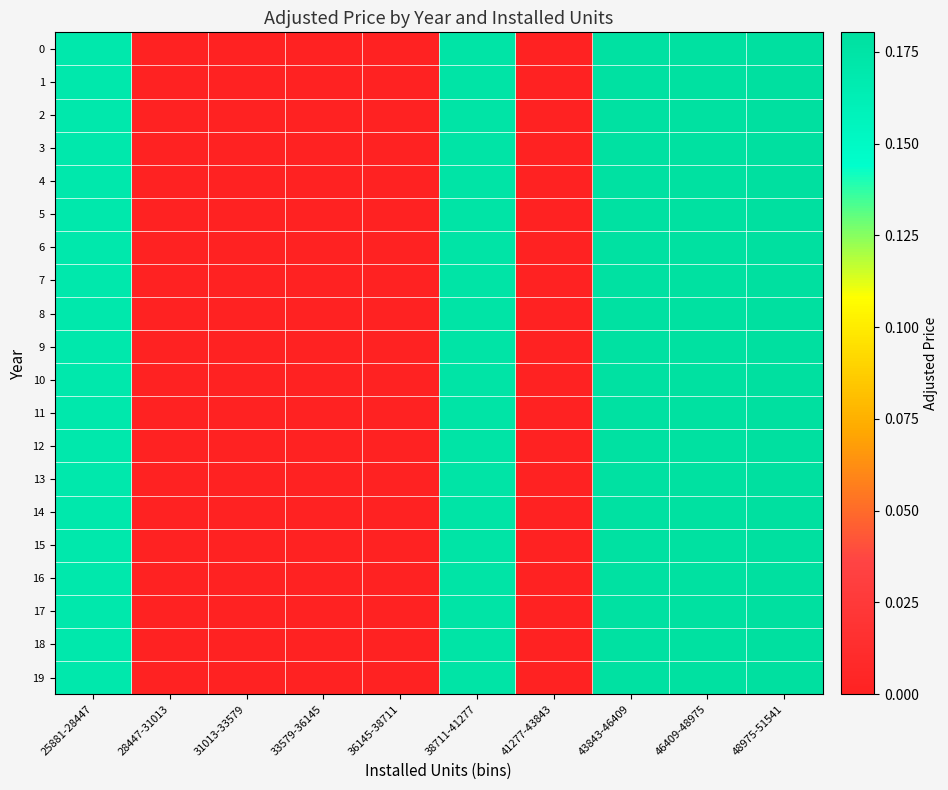

How many data points does each series have?

10